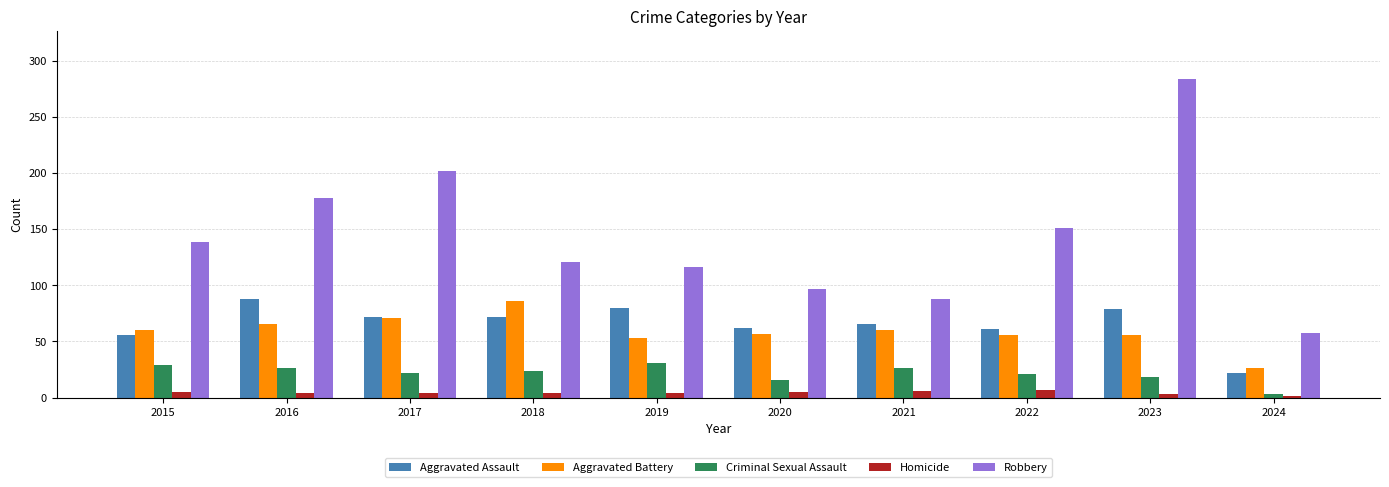

Which series has the widest spread of values?

Robbery